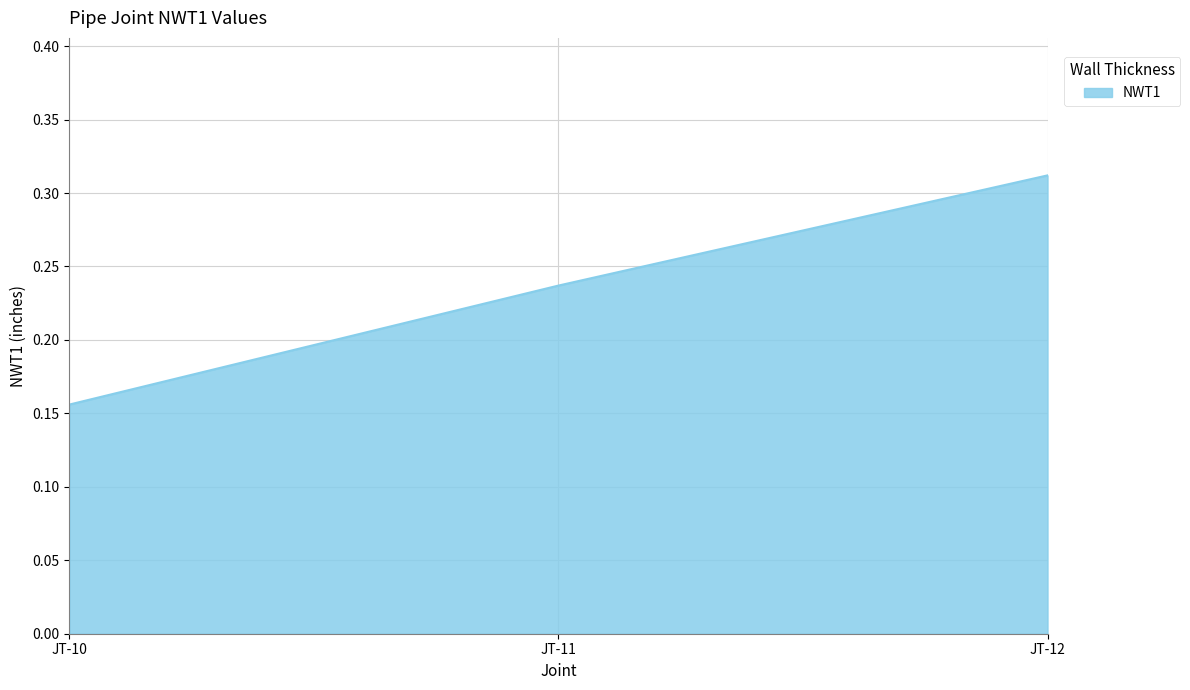

List the labels in order of value, smallest first.

JT-10, JT-11, JT-12